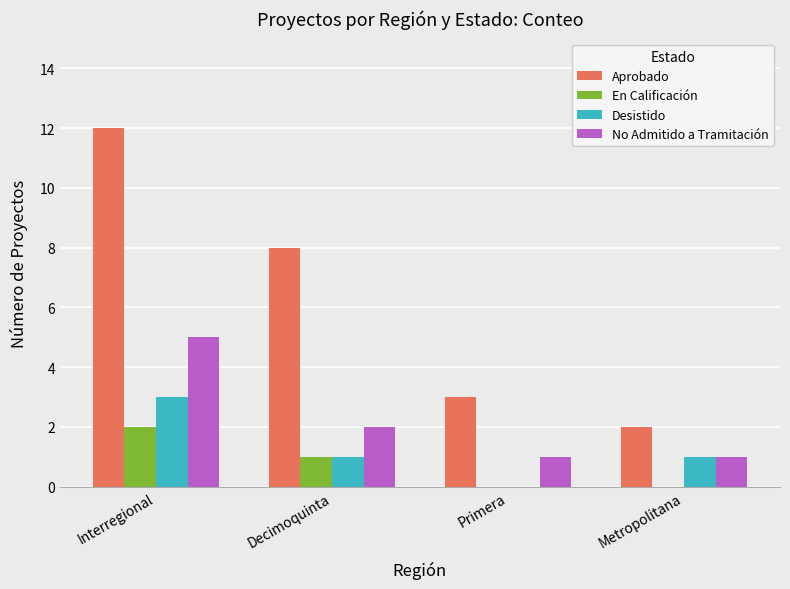

The value of En Calificación at Primera is 1. True or false?

False